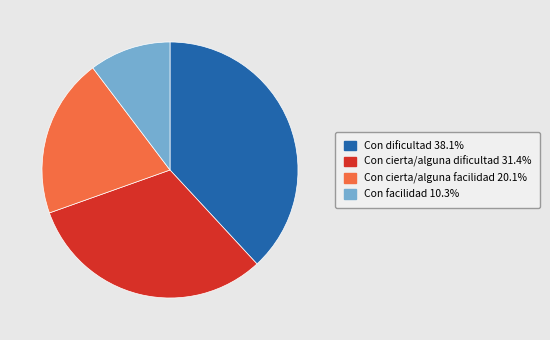

Between Con dificultad and Con cierta/alguna facilidad, which is larger?

Con dificultad